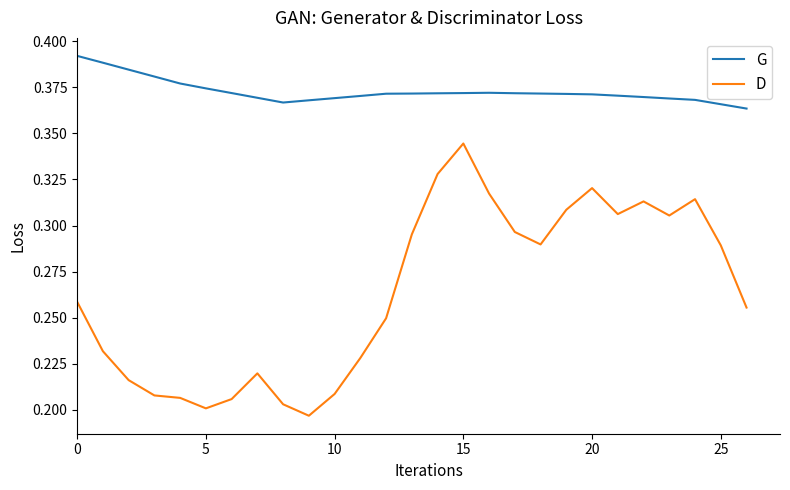

True or false: D has more than 2 interior local peaks.

True